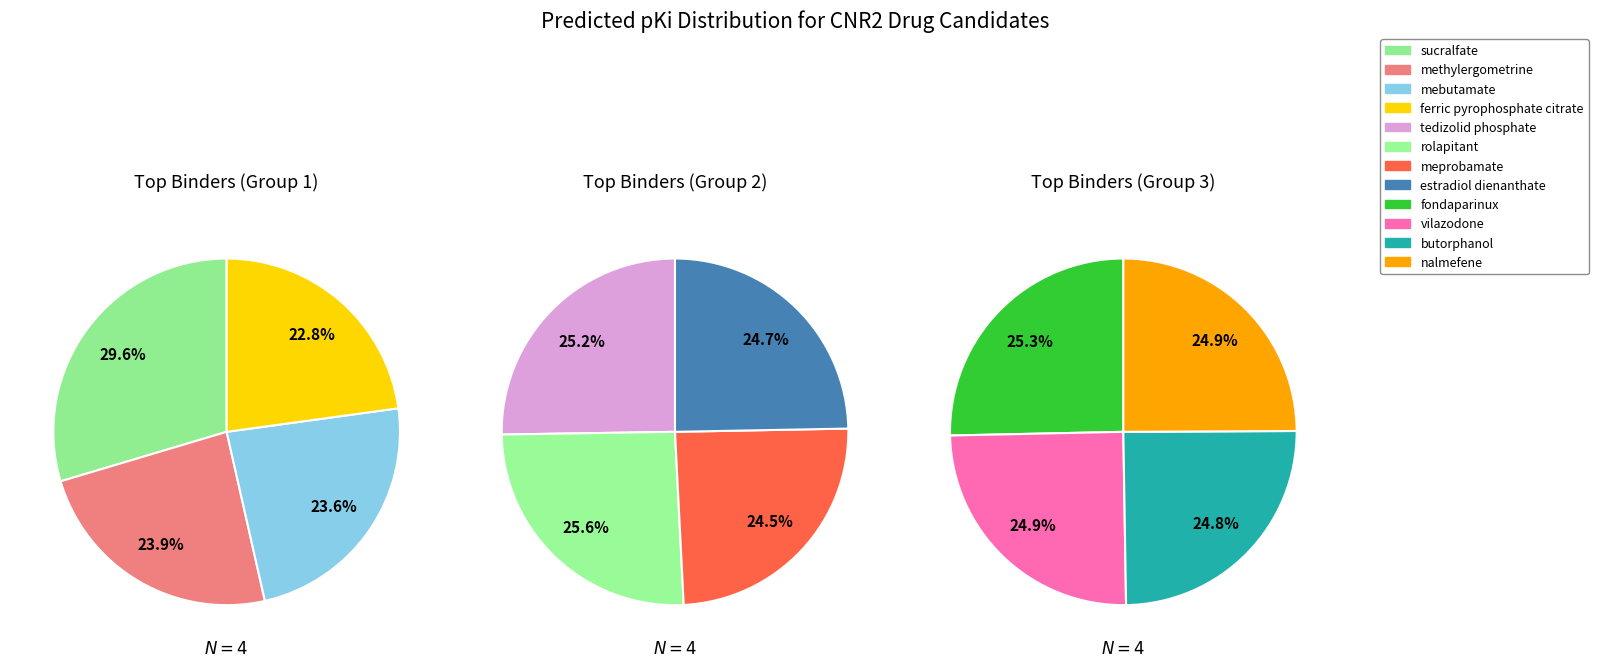

Which has a higher value, fondaparinux or butorphanol?

fondaparinux